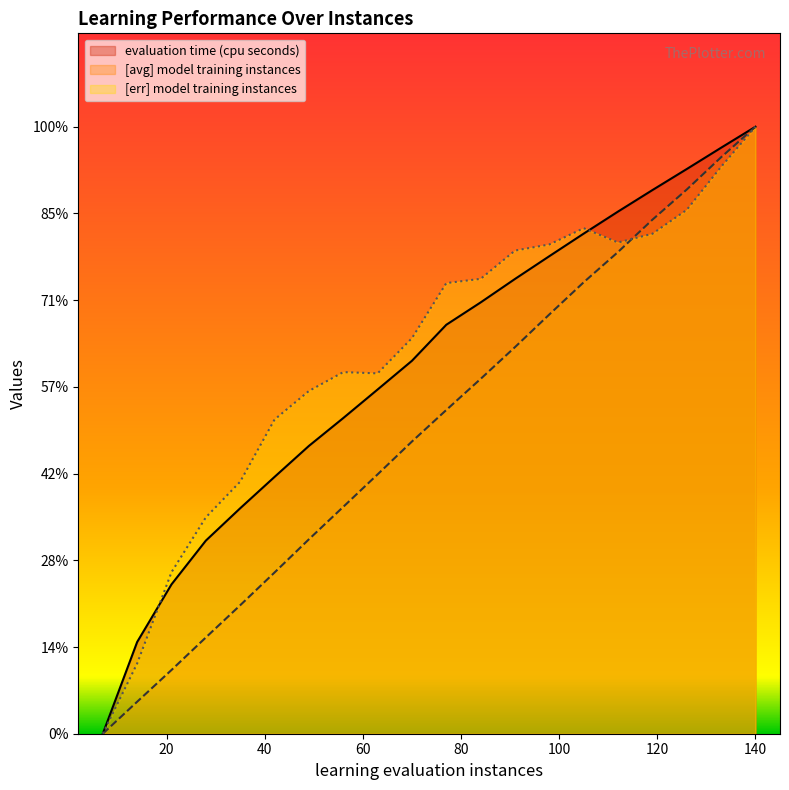

List the series in order of their peak value, lowest first.

evaluation time (cpu seconds), [avg] model training instances, [err] model training instances